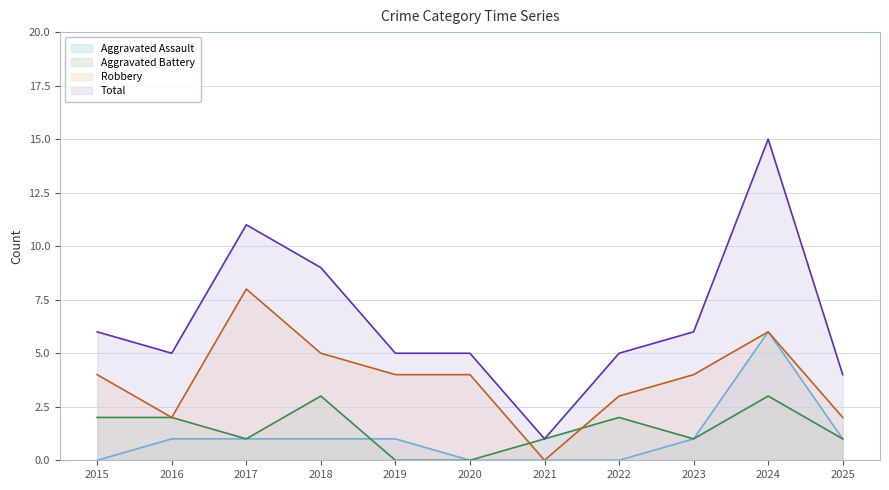

At how many categories does at least one series exceed 14?

1